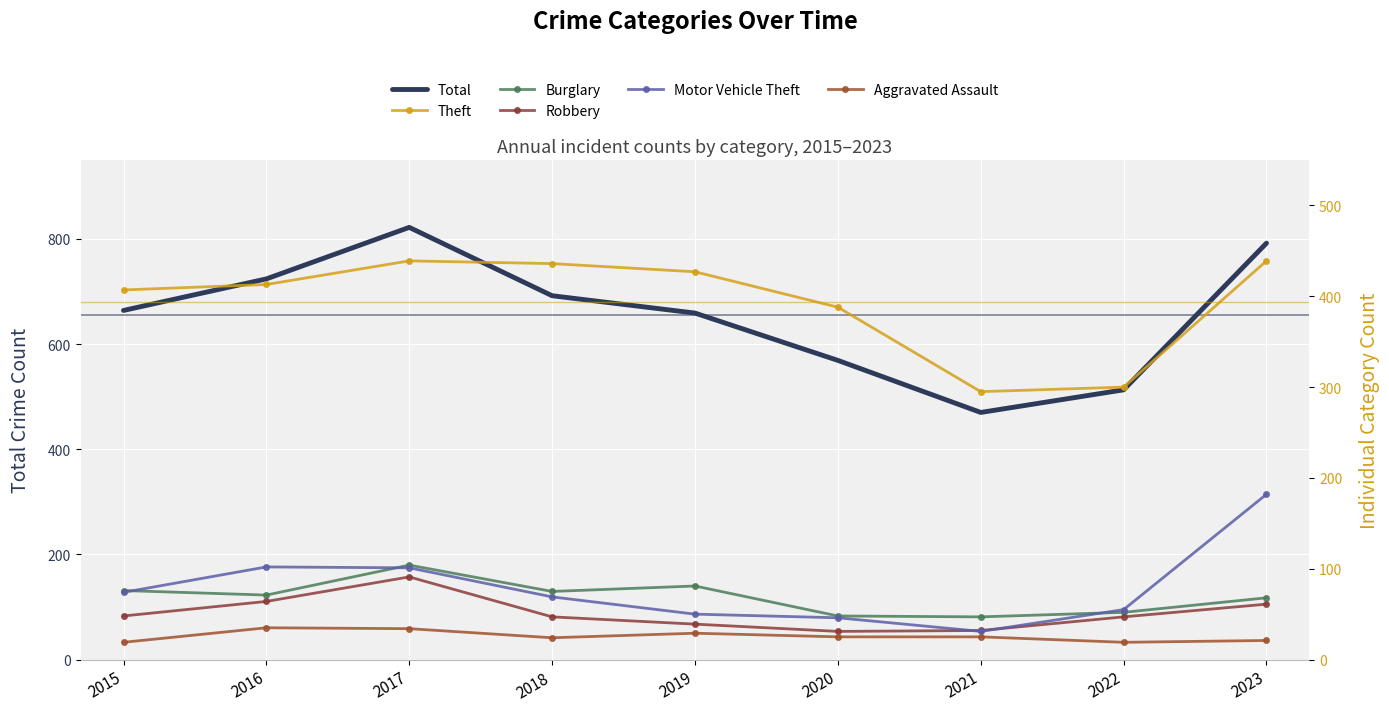

Which has a higher value, 2015 or 2023?

2023